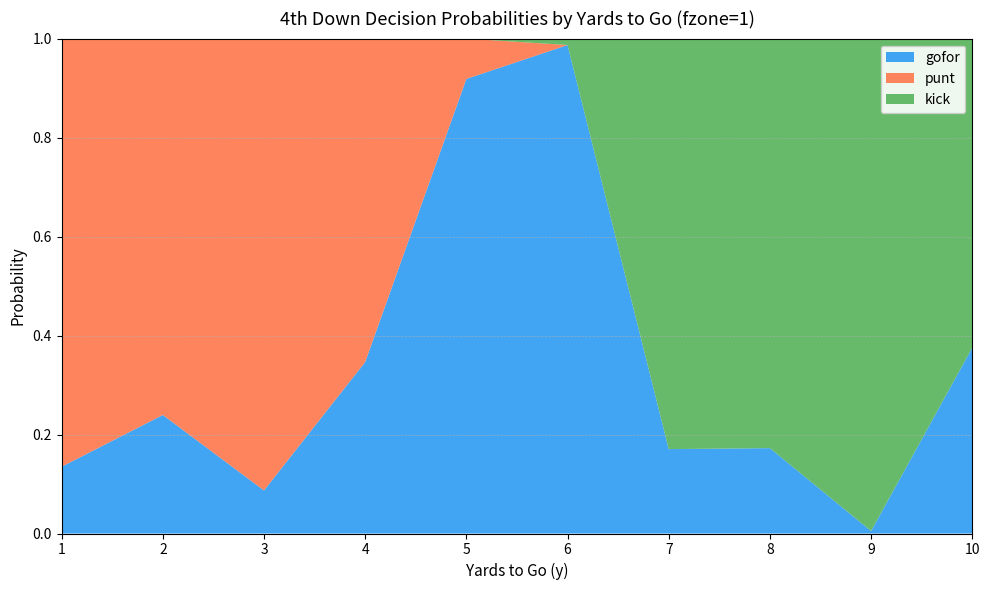

Reading left to right, list all the values displayed in this chart.

gofor: 0.1	0.2	0.1	0.3	0.9	1.0	0.2	0.2	0.0	0.4
punt: 0.9	0.8	0.9	0.7	0.1	0.0	0.0	0.0	0.0	0.0
kick: 0.0	0.0	0.0	0.0	0.0	0.0	0.8	0.8	1.0	0.6